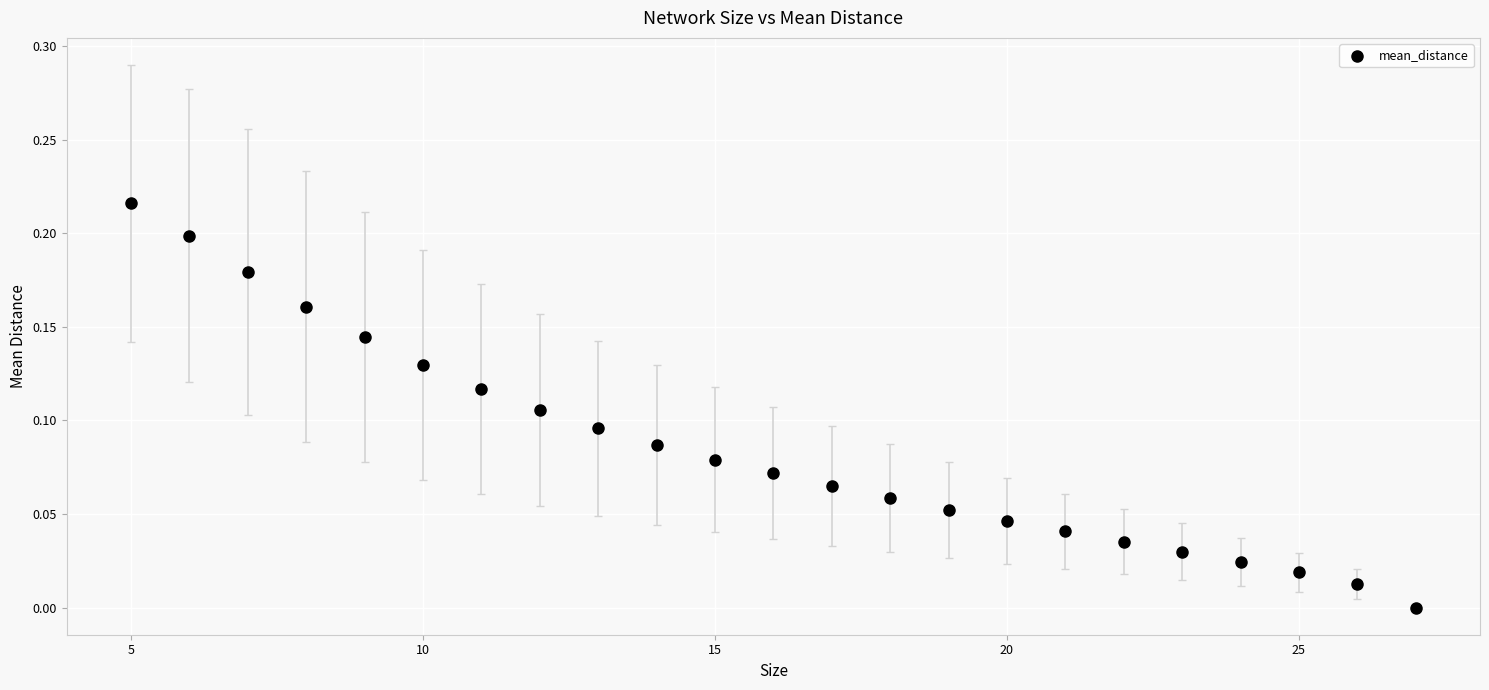

What is the range of X values (max minus min)?

22.0